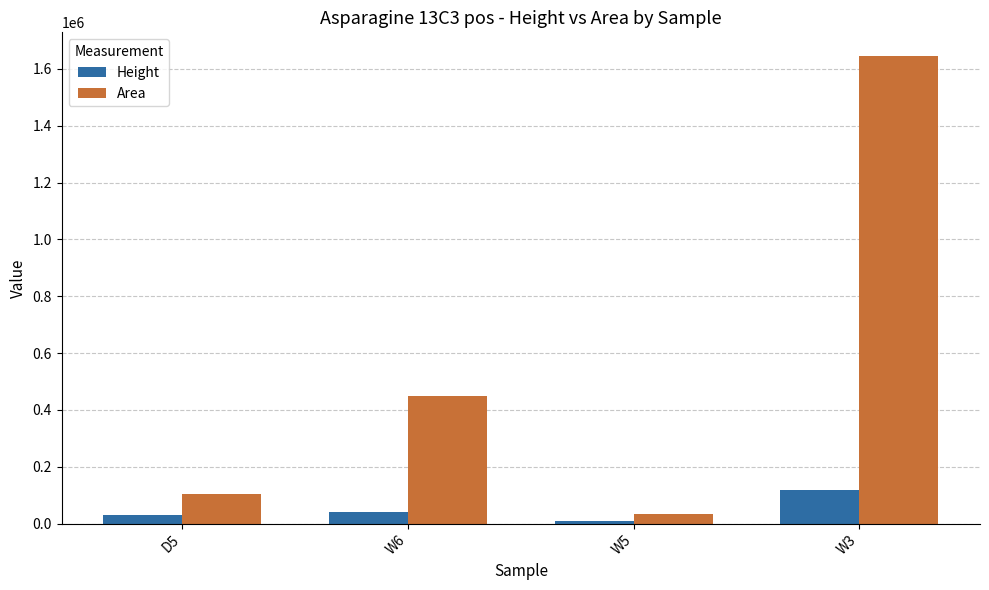

Which category has the lowest value across all series?

W5